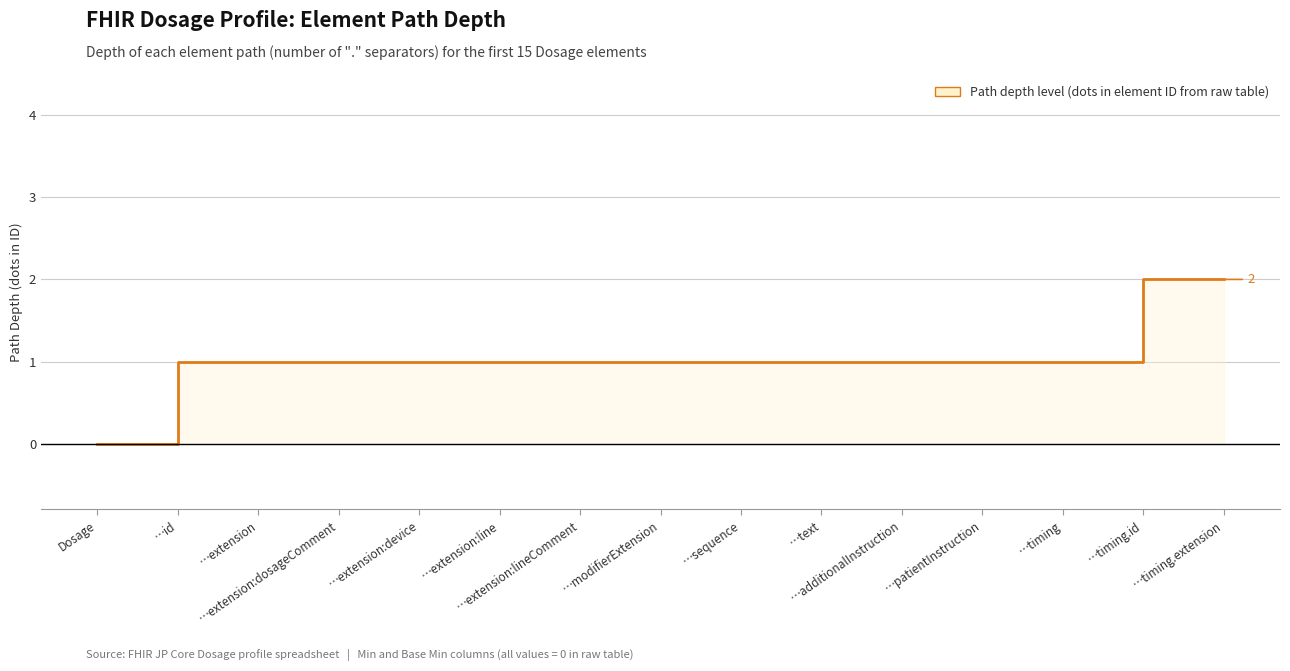

How many values exceed 1?

2